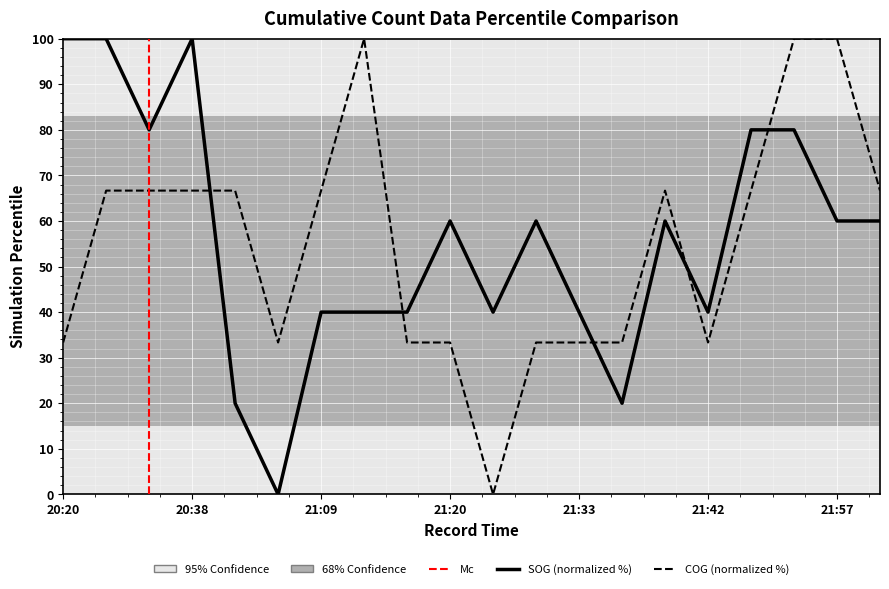

What position from the right is 21:12?

13